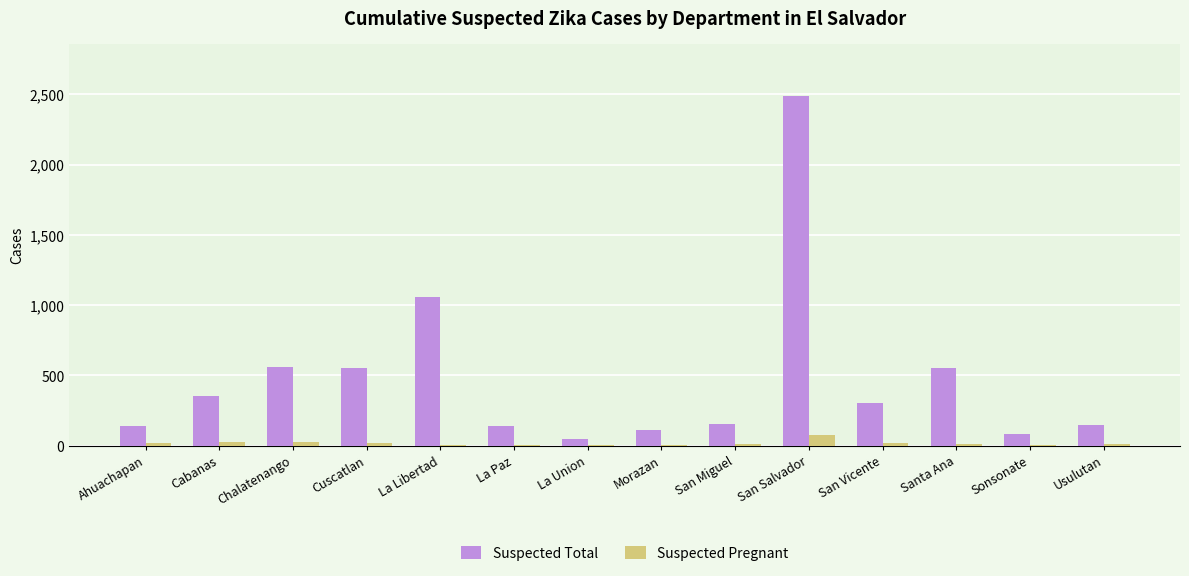

Is it true that Suspected Total equals 155 at San Miguel?

True